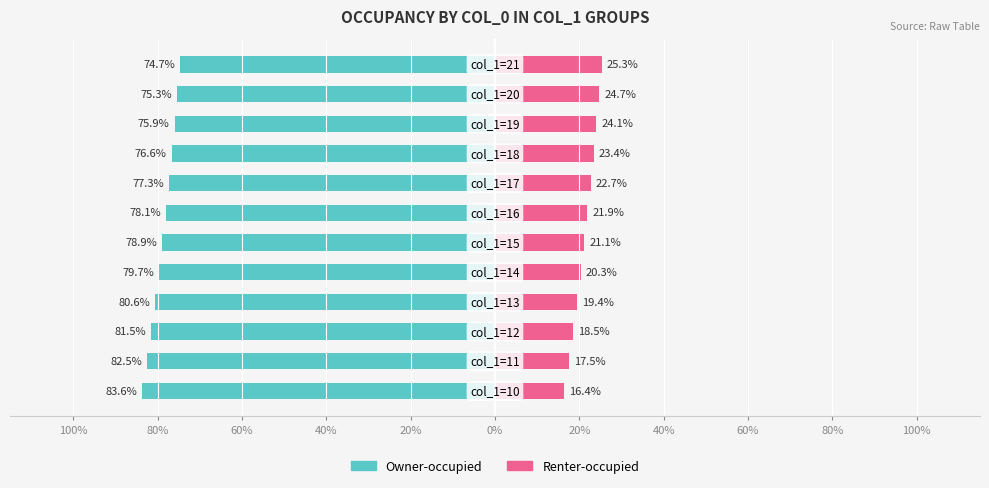

Reading left to right, extract all data points from this chart.

Owner-occupied: -83.6	-82.5	-81.5	-80.6	-79.7	-78.9	-78.1	-77.3	-76.6	-75.9	-75.3	-74.7
Renter-occupied: 16.4	17.5	18.5	19.4	20.3	21.1	21.9	22.7	23.4	24.1	24.7	25.3